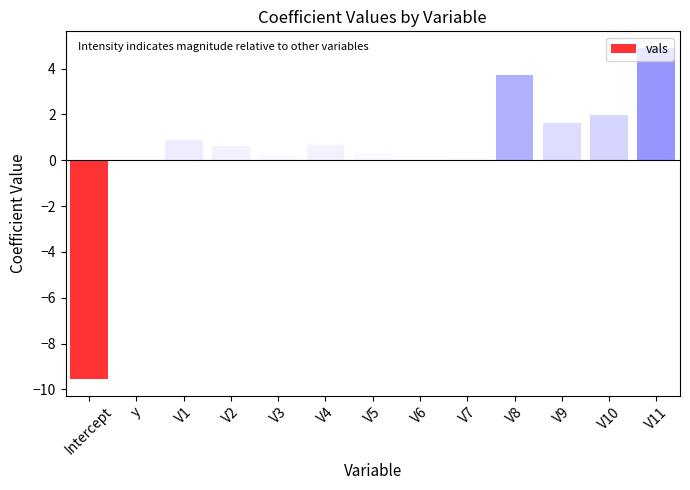

Are the bars horizontal?

No